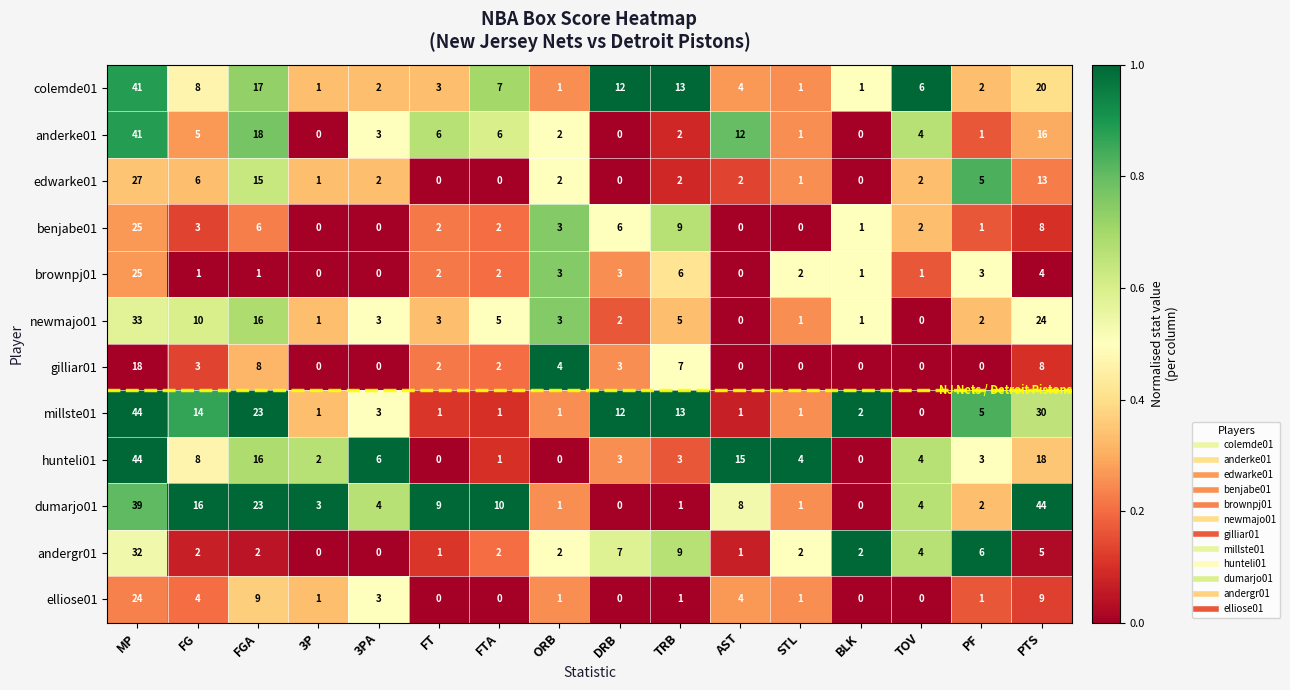

What is the difference between the maximum and minimum values in the elliose01 series?

24